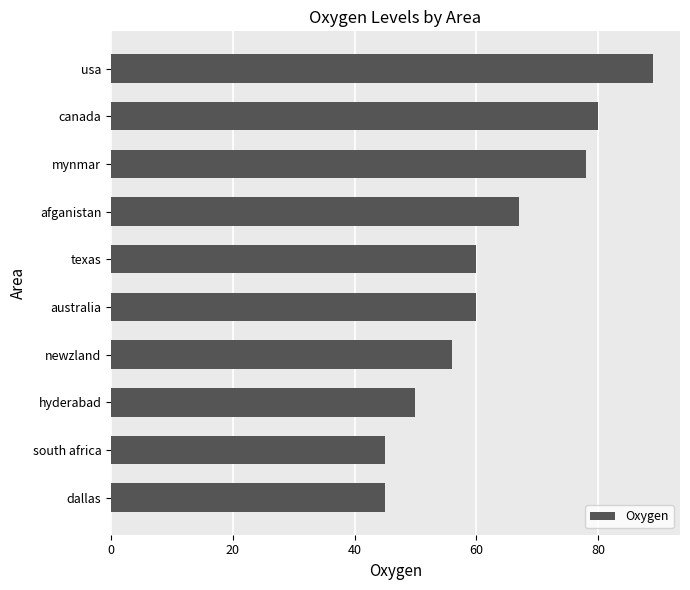

True or false: the data shows 78 at mynmar.

True